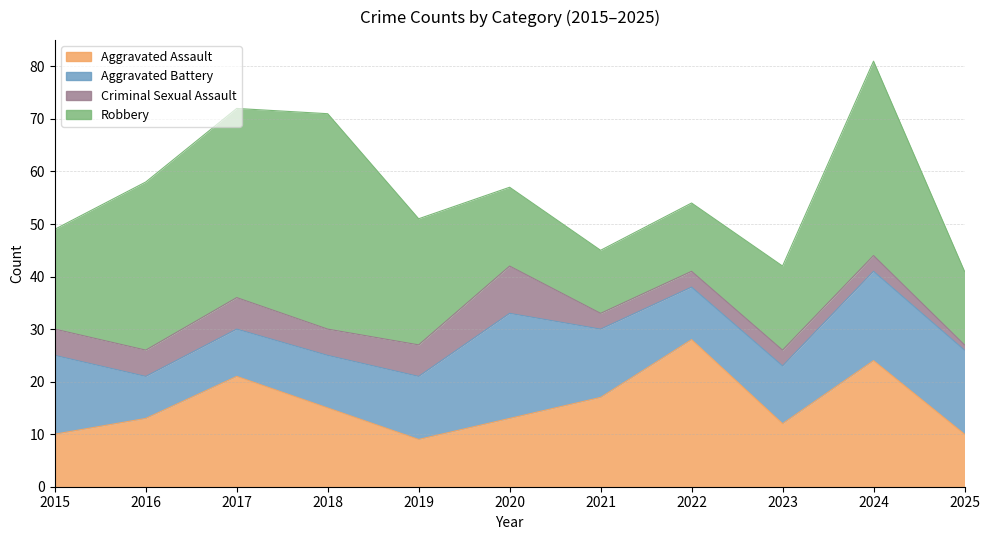

What is the value of the Criminal Sexual Assault point at the 9th from the left?

3